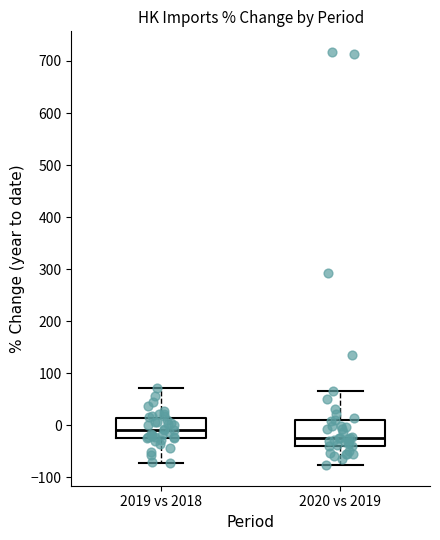

Where does the median line of the box for 2019 vs 2018 sit on the y-axis? The values are not printed on the chart, so give them approximately, as read against the axis.

-10